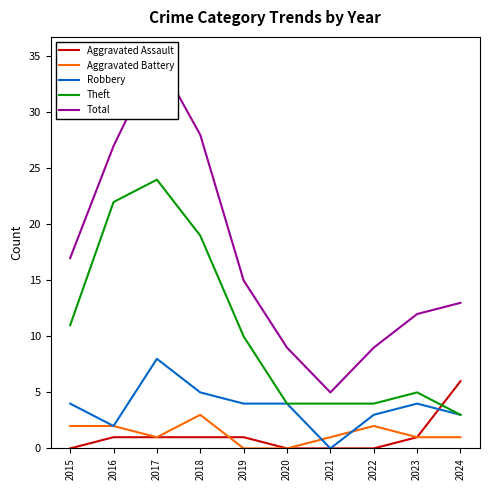

How many interior local peaks does the Aggravated Battery series have?

2